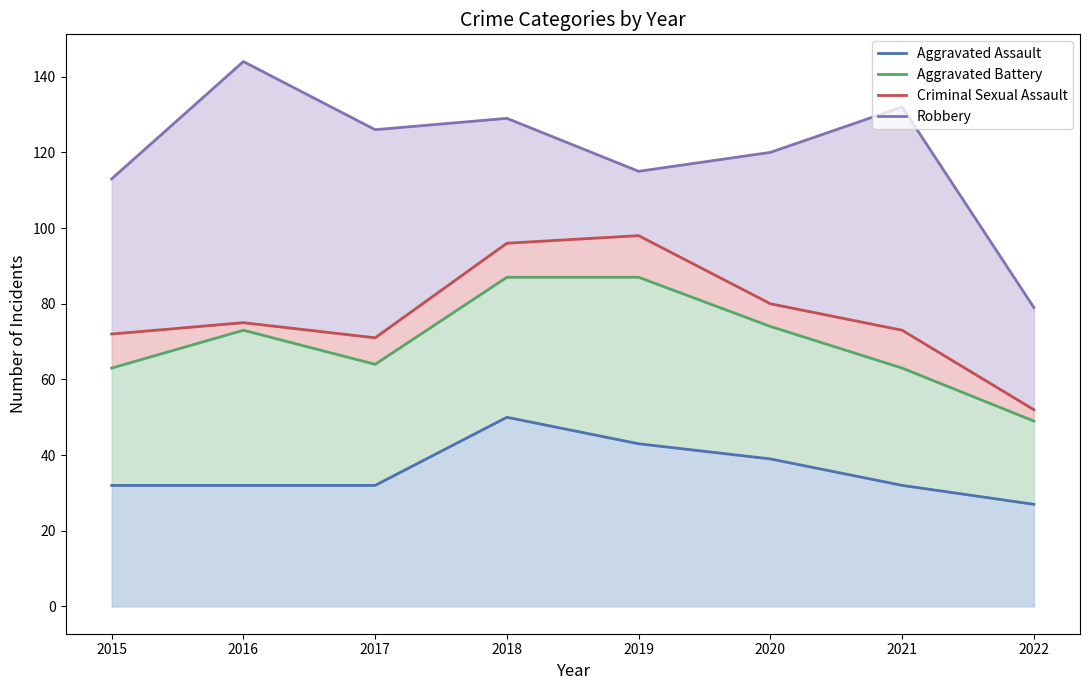

How many lines are shown in the chart?

4